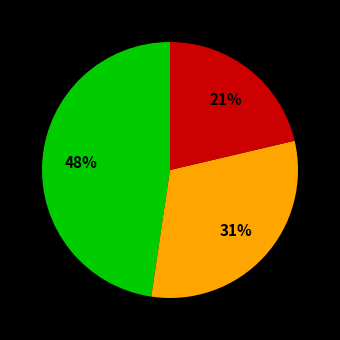

Does any single category account for the majority?

No